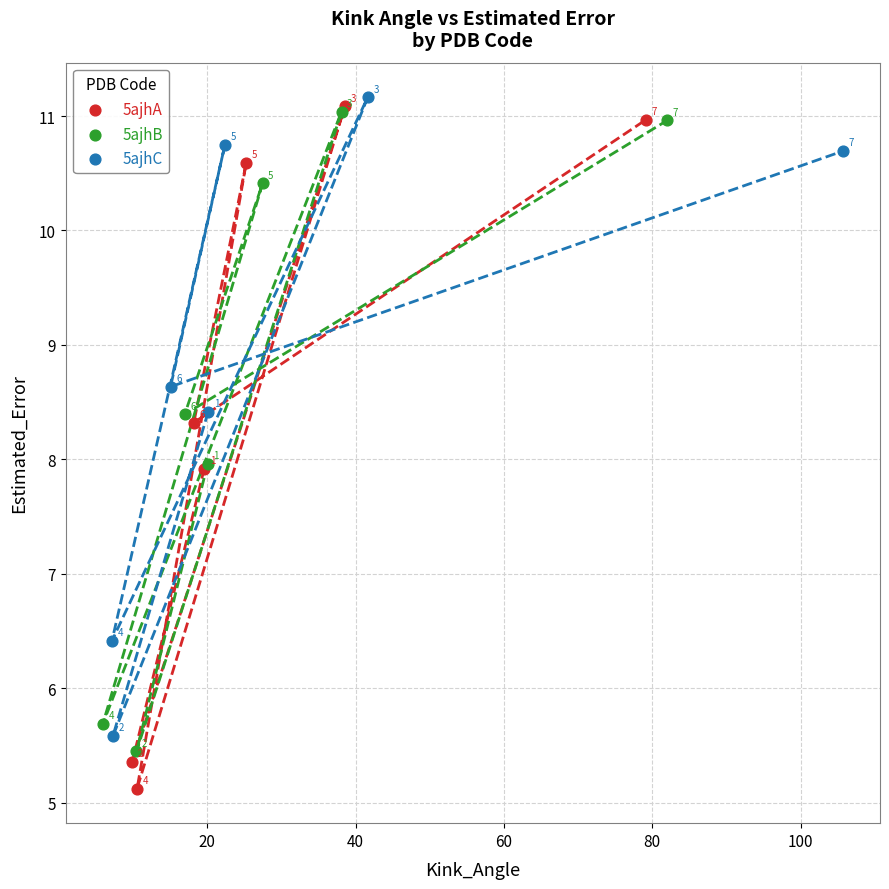

Which series has the largest Y range (max minus min)?

5ajhA